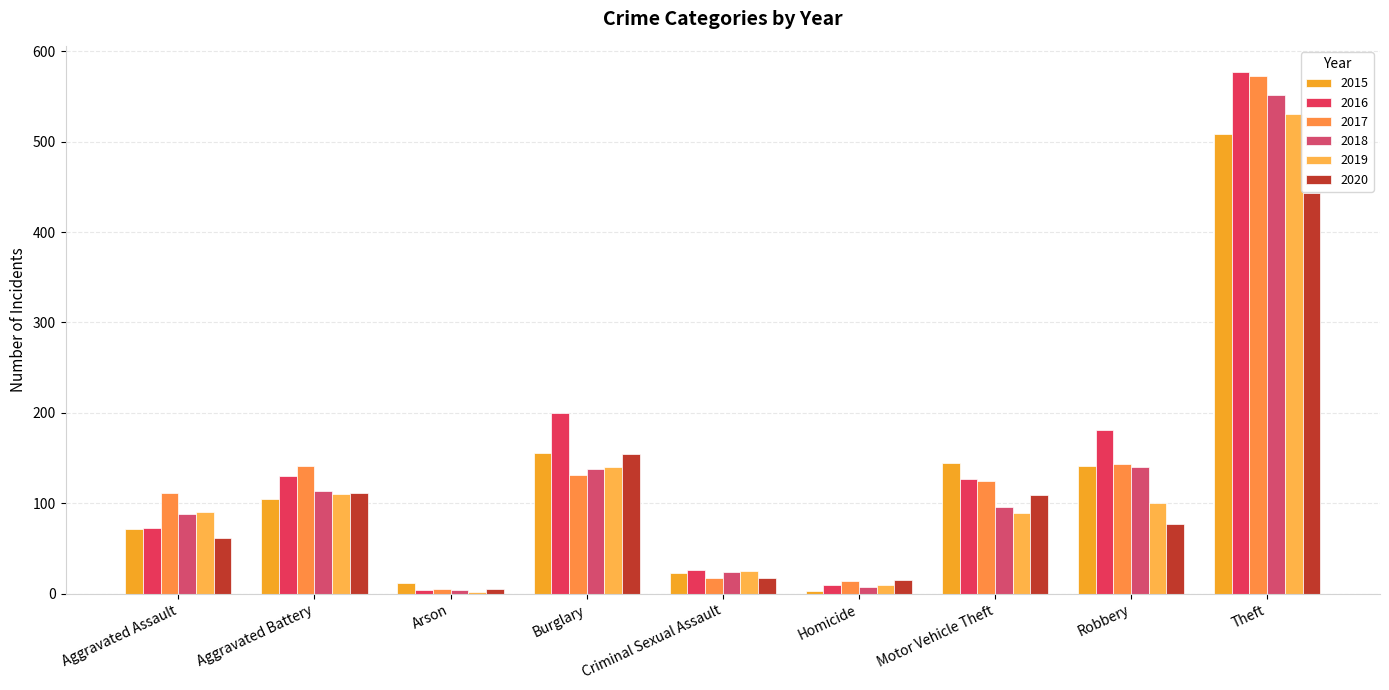

True or false: 2020 has a value of 149 at Aggravated Battery.

False